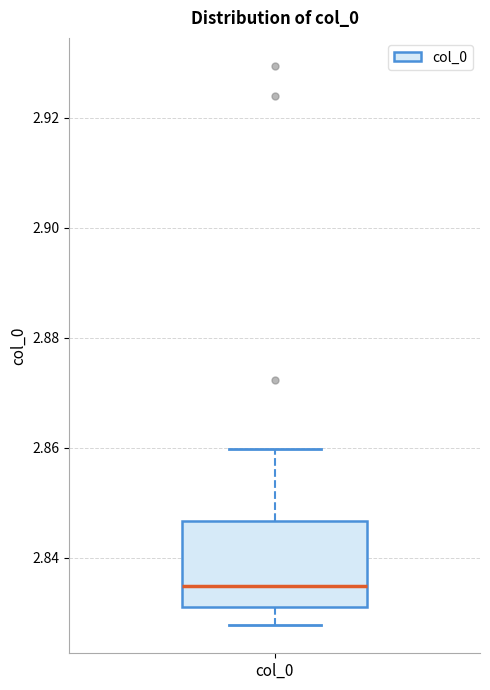

Read this box plot against the y-axis: the position of the median line, the range covered by the box, and the ends of both whiskers. The values are not printed on the chart, so give them approximately, as read against the axis.

median 2.834, box 2.832 to 2.846, whiskers 2.828 to 2.860